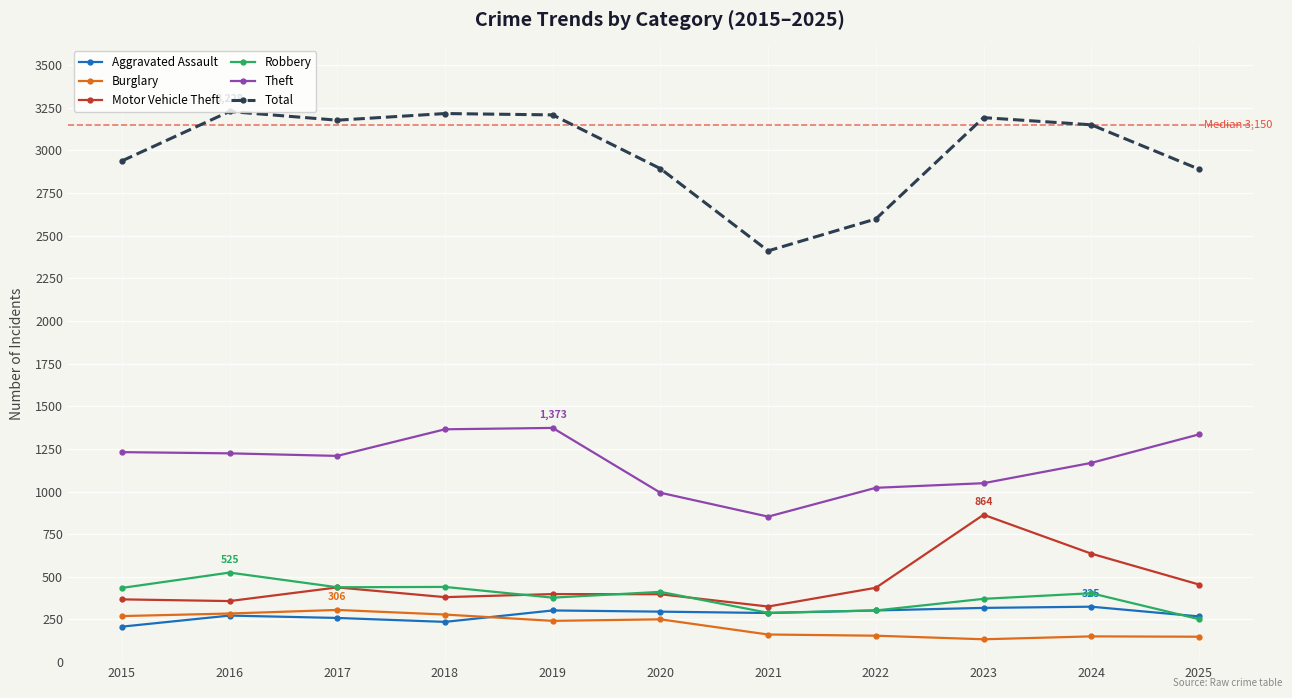

How many lines are shown in the chart?

6